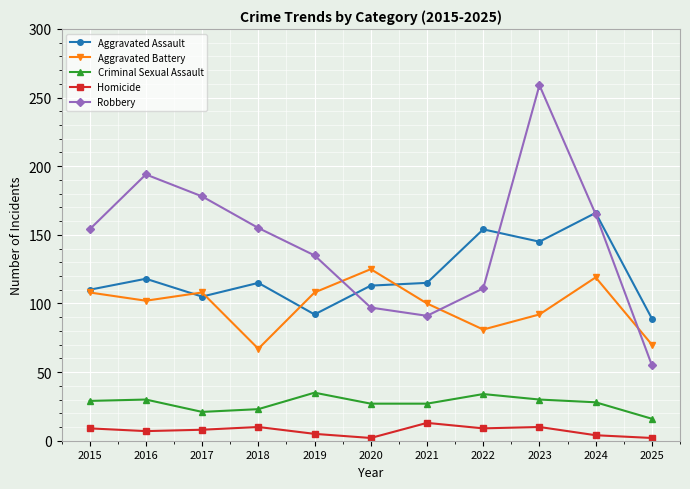

What are all the series names shown in the legend?

Aggravated Assault, Aggravated Battery, Criminal Sexual Assault, Homicide, Robbery